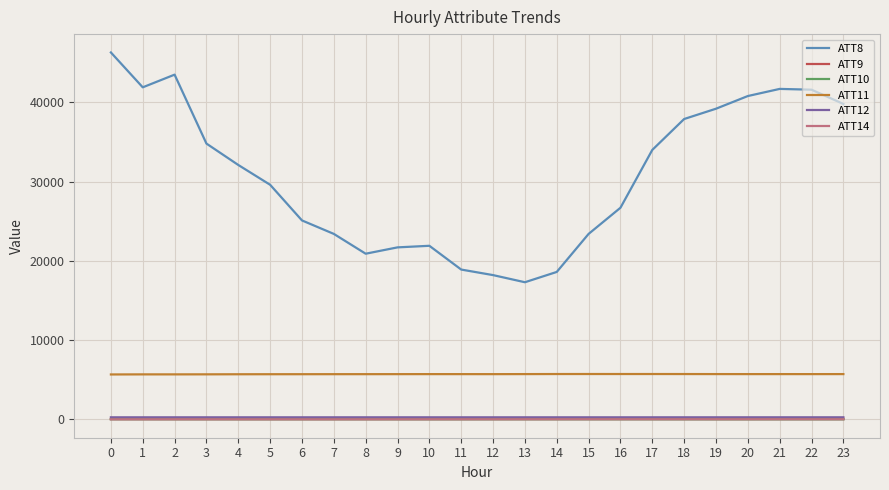

What is the sum of the ATT12 values at 20 and 3?

506.6